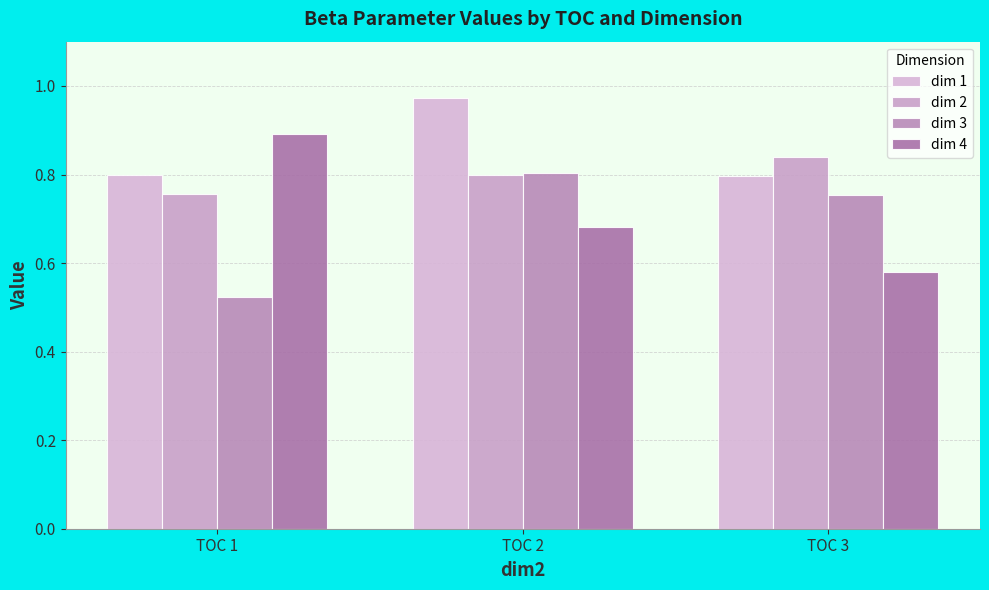

What is the approximate value of dim 3 at TOC 1?

0.5